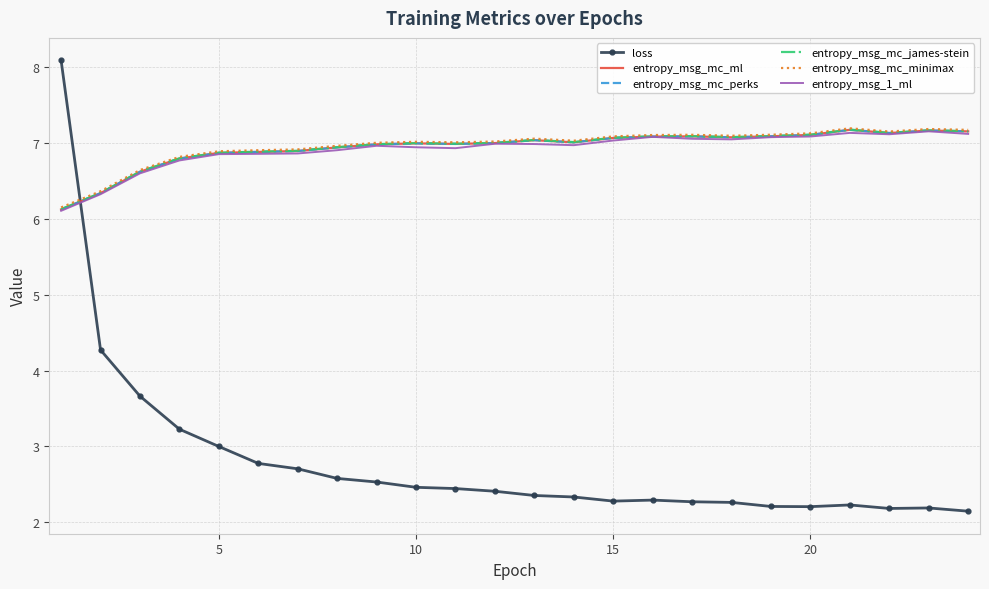

Which series ends up on top after the final intersection of entropy_msg_mc_james-stein and loss?

entropy_msg_mc_james-stein